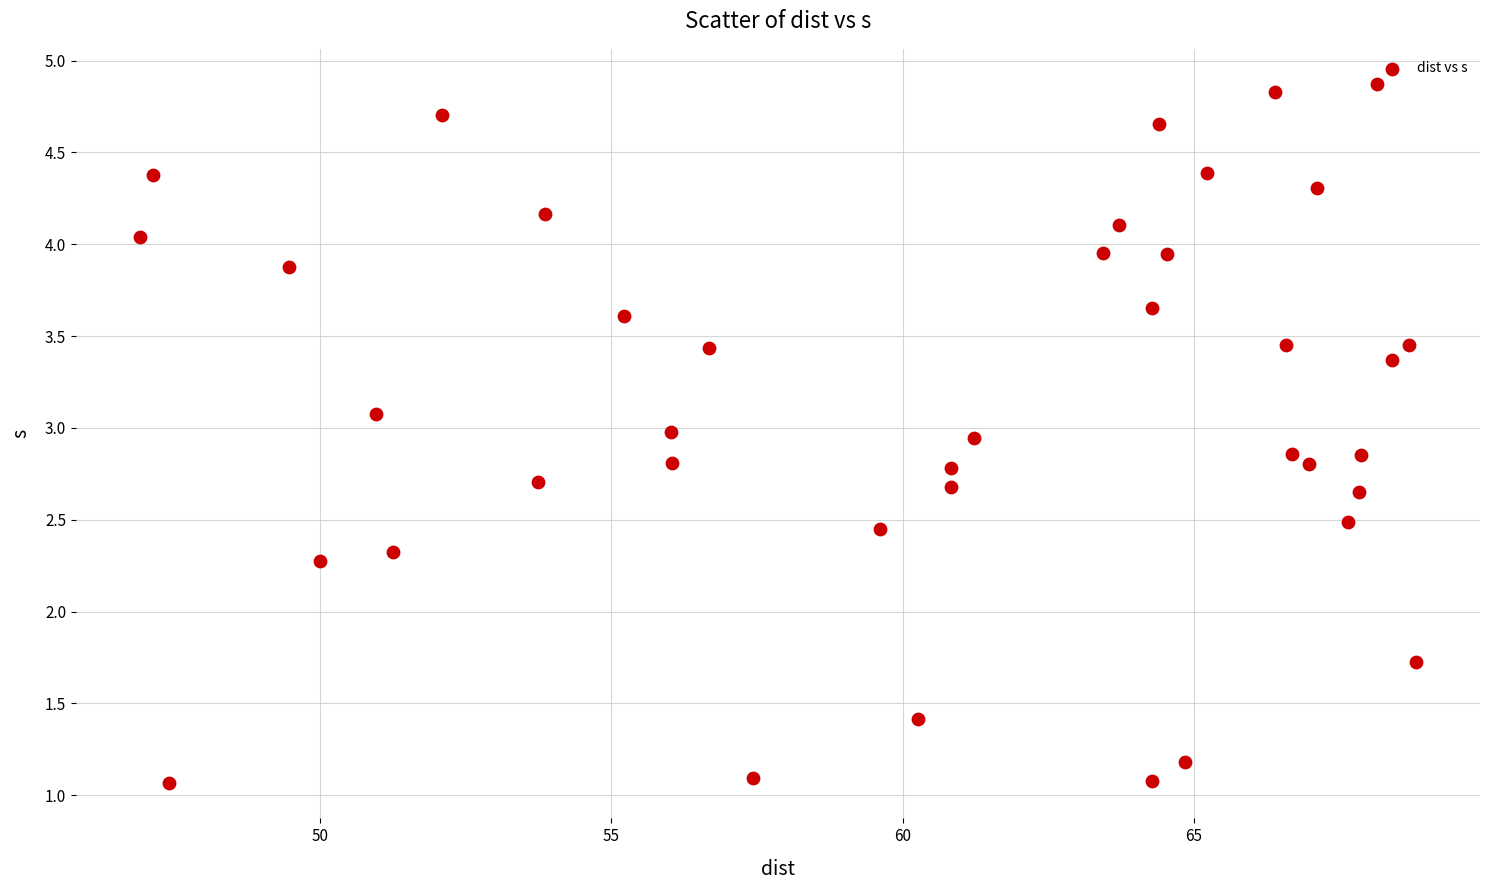

What is the range of Y values (max minus min)?

3.8